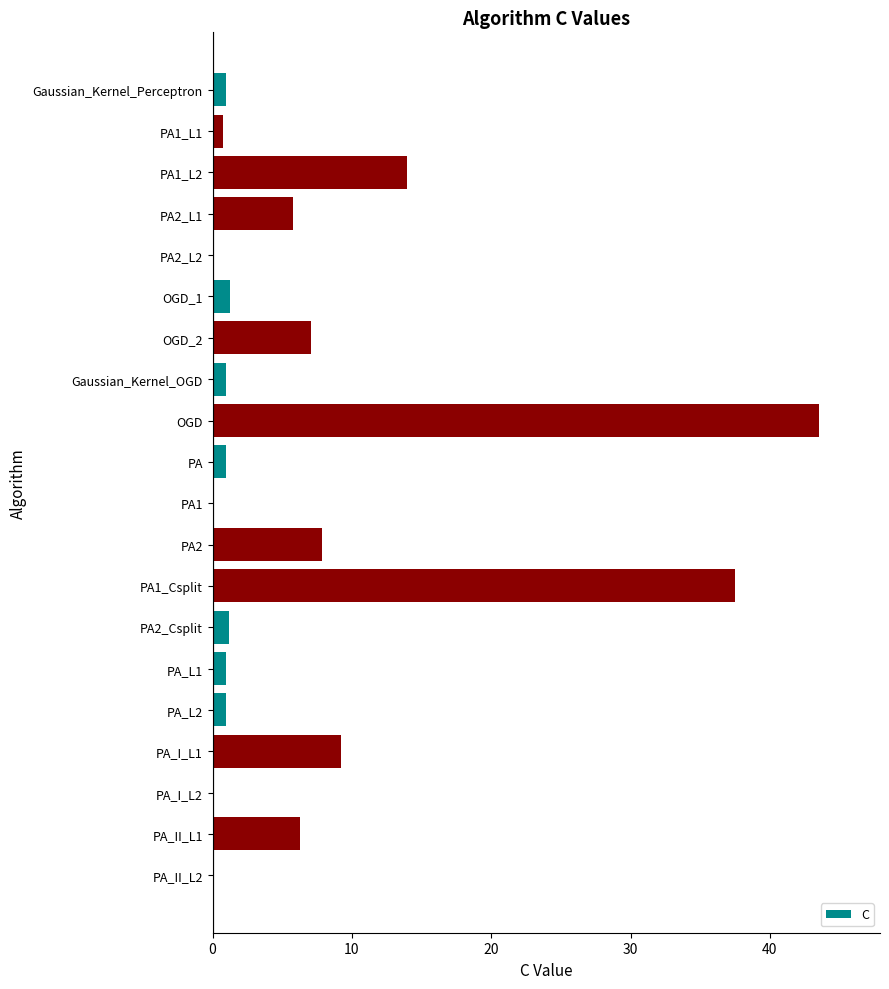

True or false: the data shows 43.6 at OGD.

True